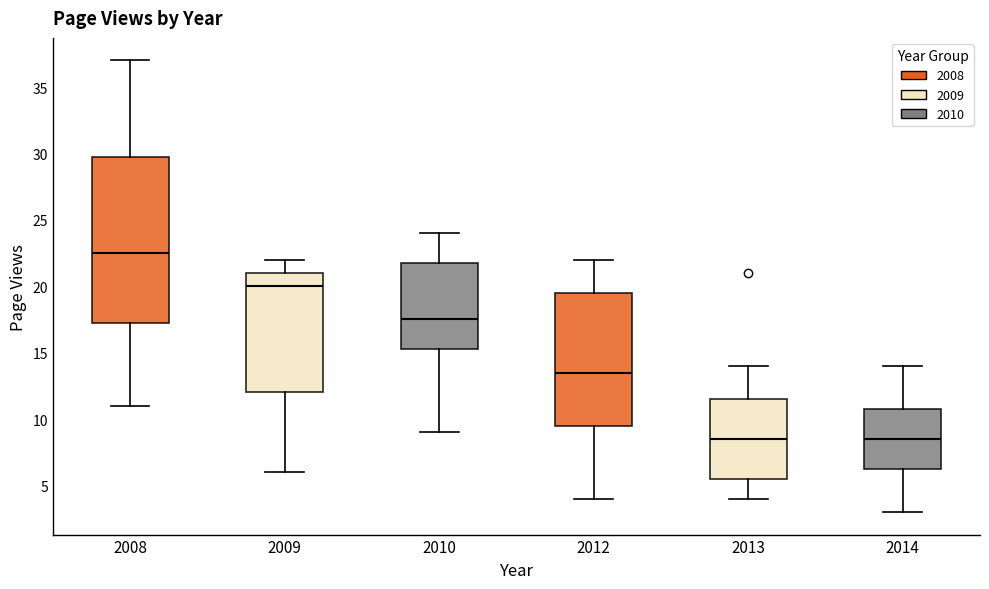

Comparing the boxes themselves (not the whiskers), which one is the tallest?

2008